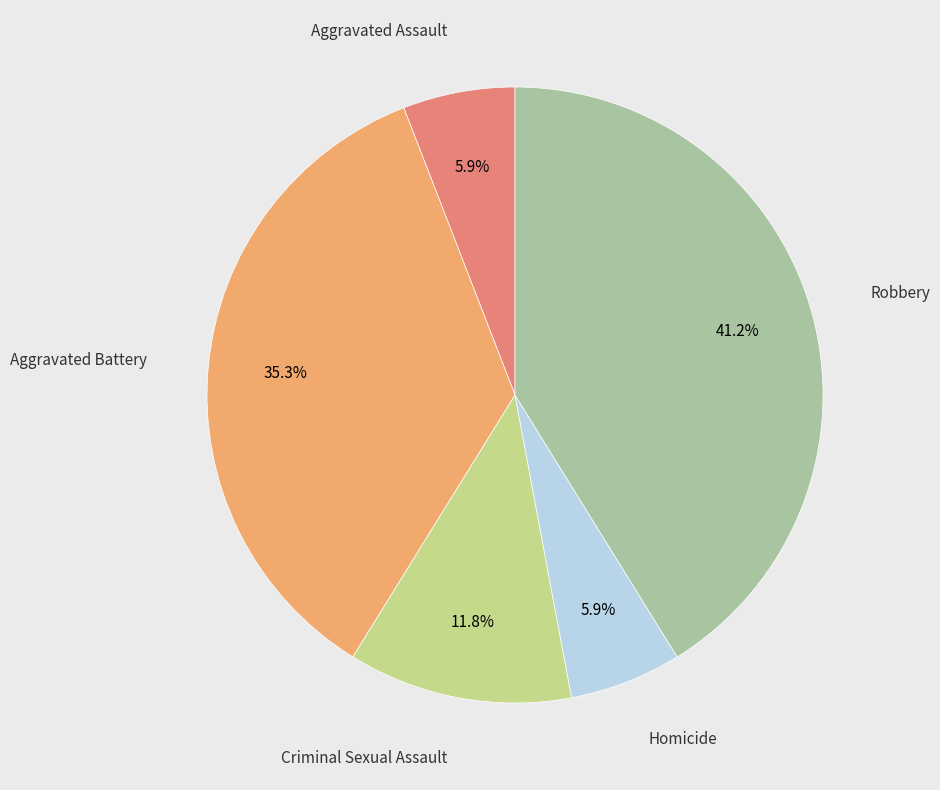

Is there any slice that represents more than half of the pie?

No